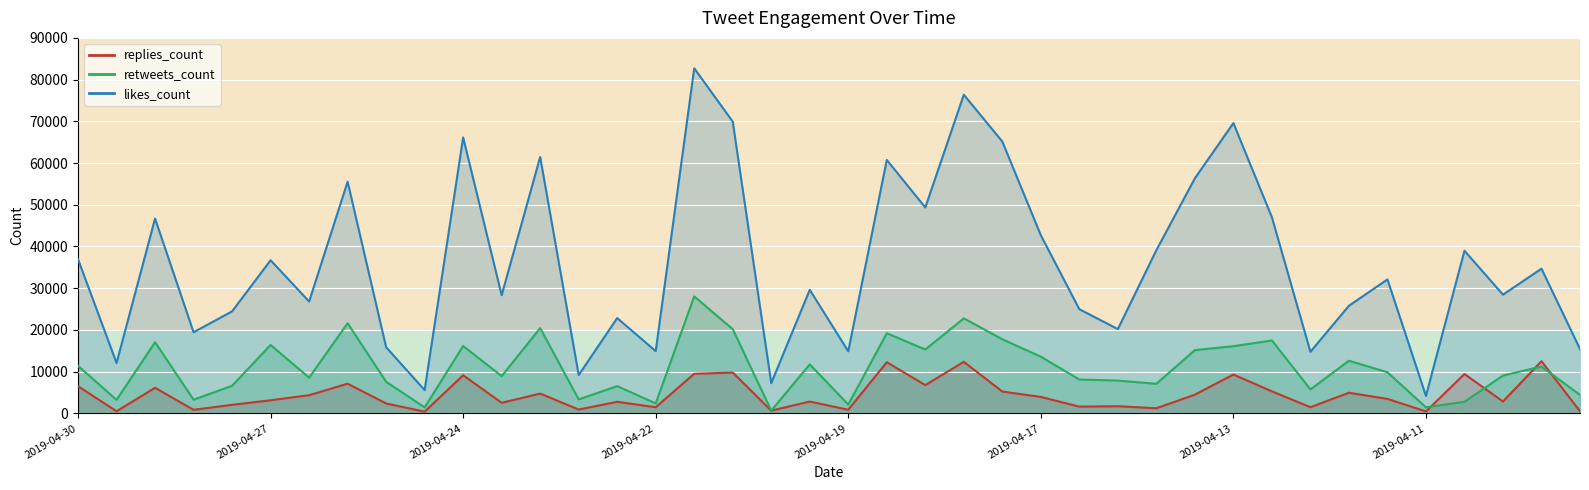

What is the total value across all series at 2019-04-11?

6101